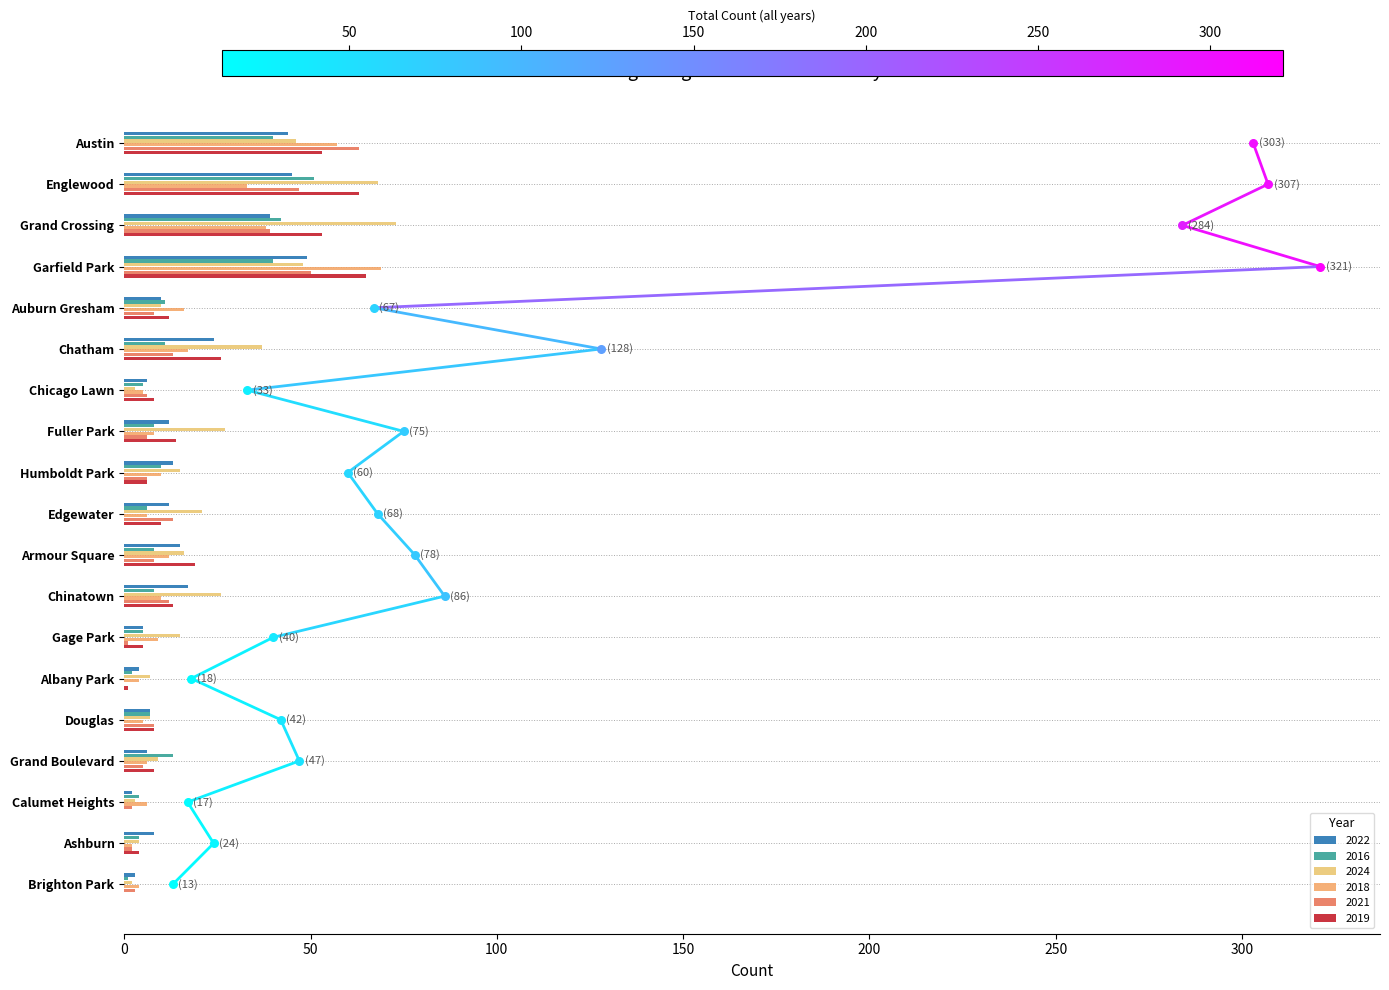

What is the total value across all series at Humboldt Park?

60